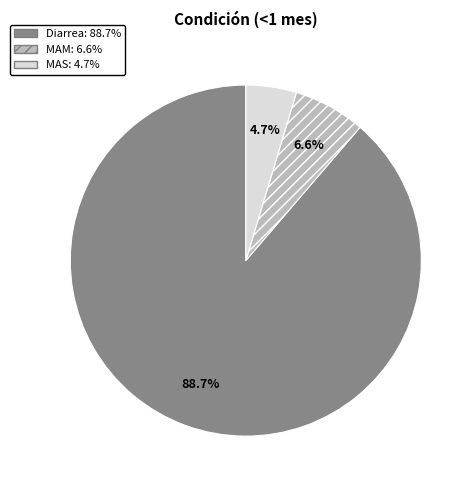

Is there any slice that represents more than half of the pie?

Yes